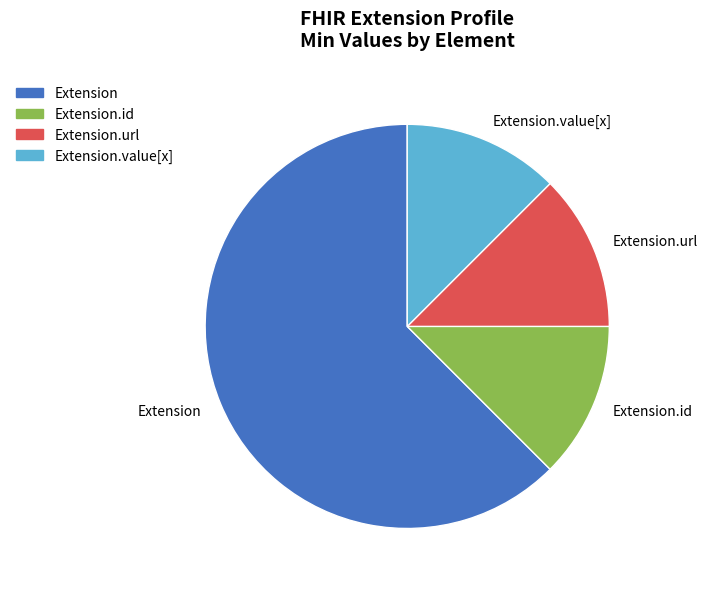

Combined, do Extension.url and Extension account for over 50%?

Yes